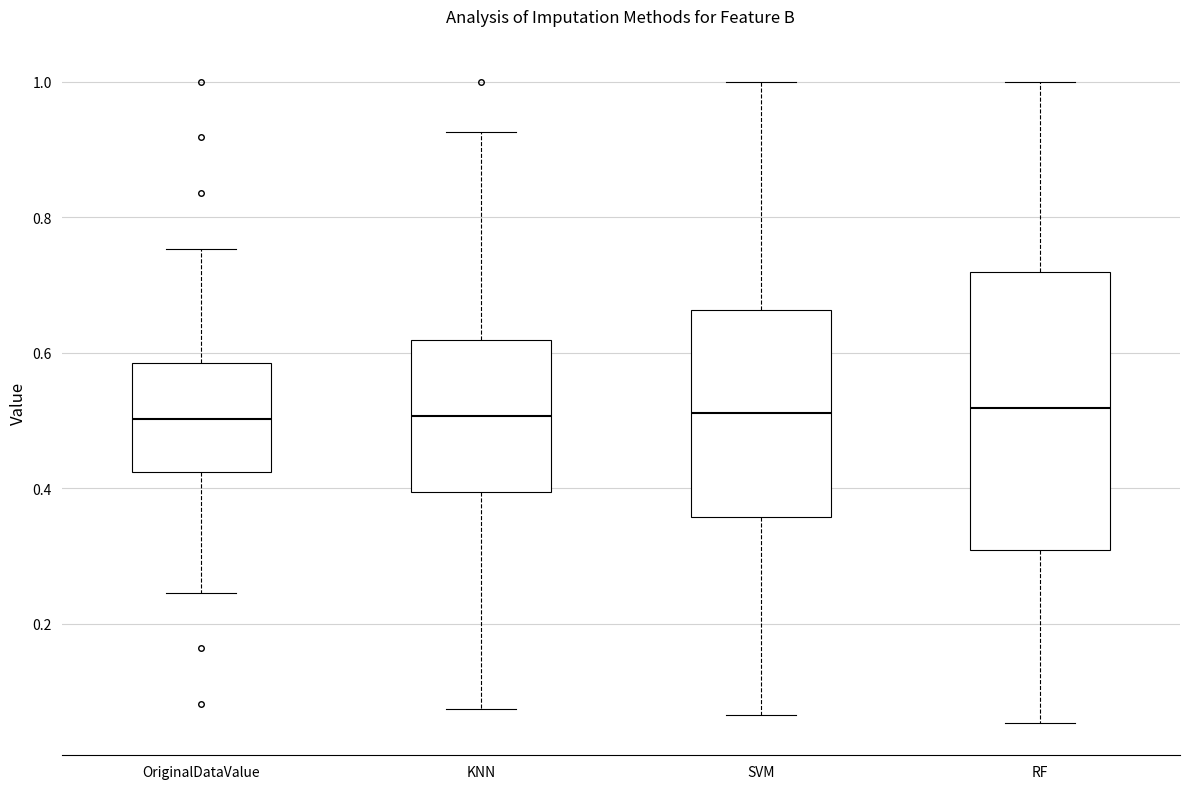

Reading left to right, read every box against the y-axis: the position of its median line, the range the box covers, and the ends of its whiskers. The values are not printed on the chart, so give them approximately, as read against the axis.

OriginalDataValue: median 0.50, box 0.42 to 0.58, whiskers 0.24 to 0.76
KNN: median 0.50, box 0.40 to 0.62, whiskers 0.08 to 0.92
SVM: median 0.52, box 0.36 to 0.66, whiskers 0.06 to 1.00
RF: median 0.52, box 0.30 to 0.72, whiskers 0.06 to 1.00